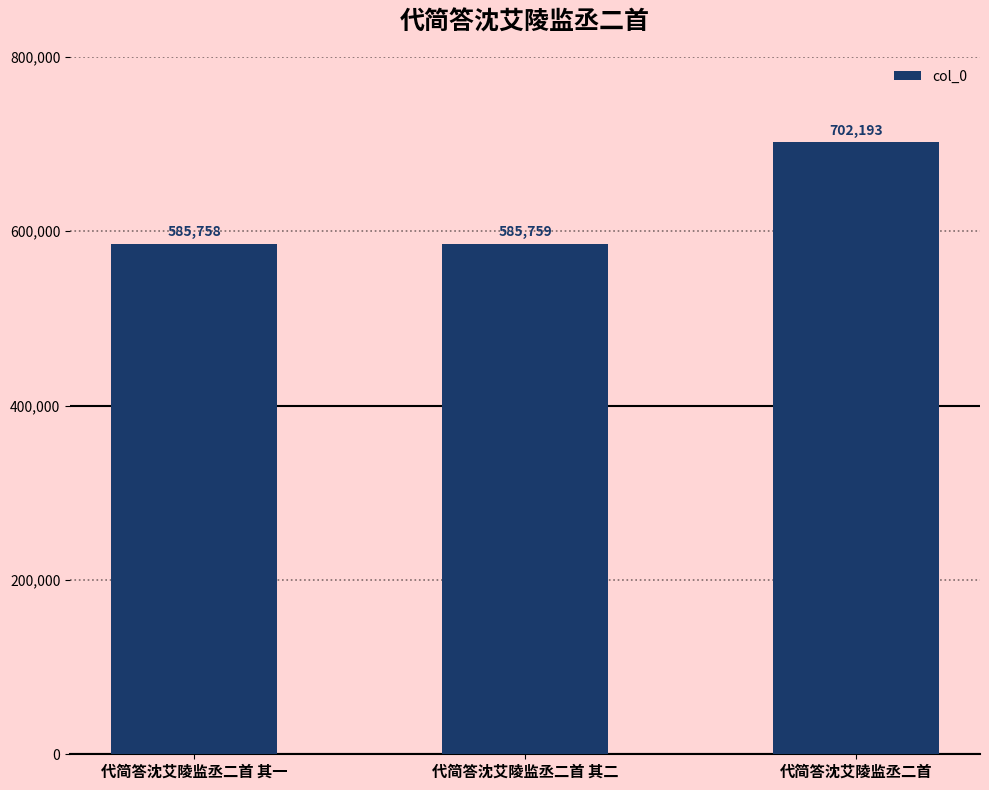

What is the difference between the maximum and minimum values?

116435